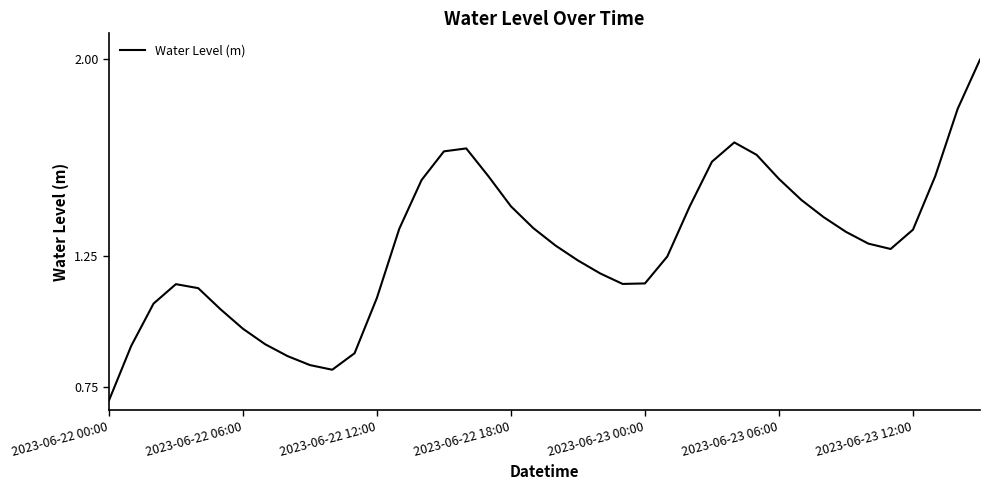

What is the minimum value shown in the chart?

0.7